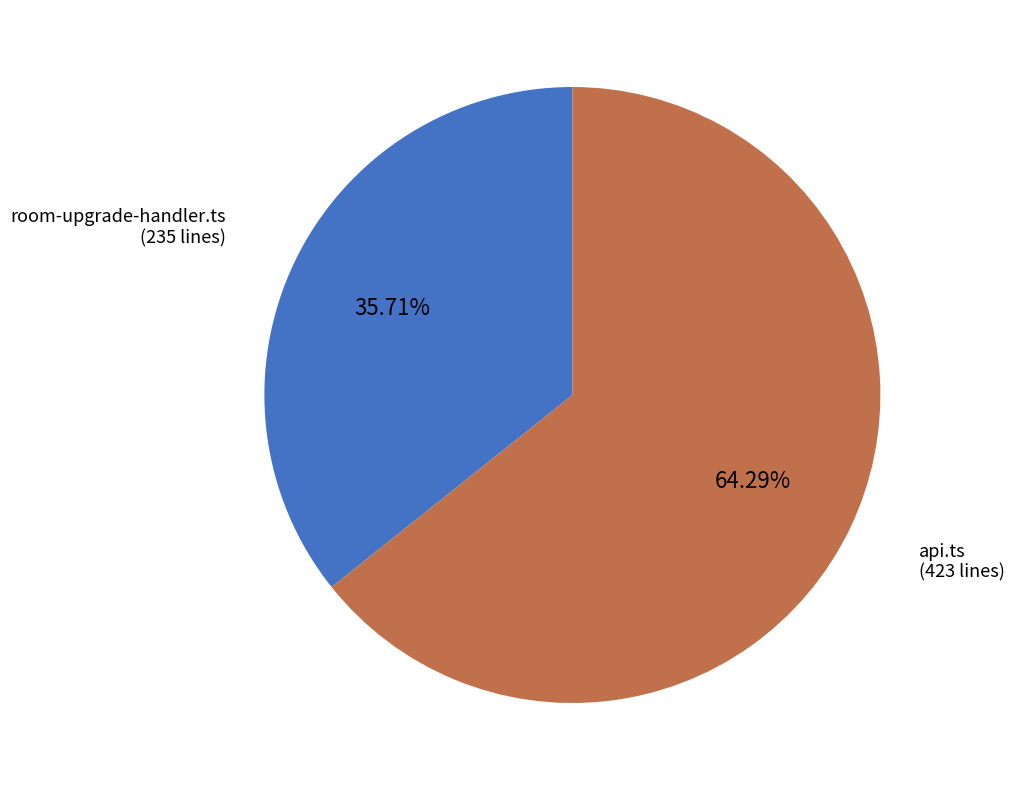

Is there any slice that represents more than half of the pie?

Yes